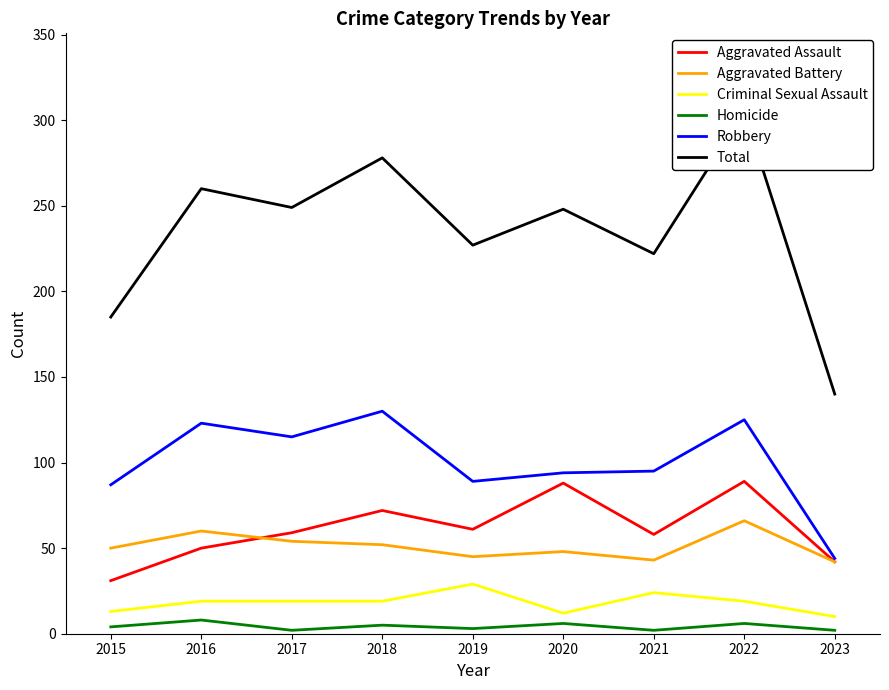

What is the average value of the Robbery series?

100